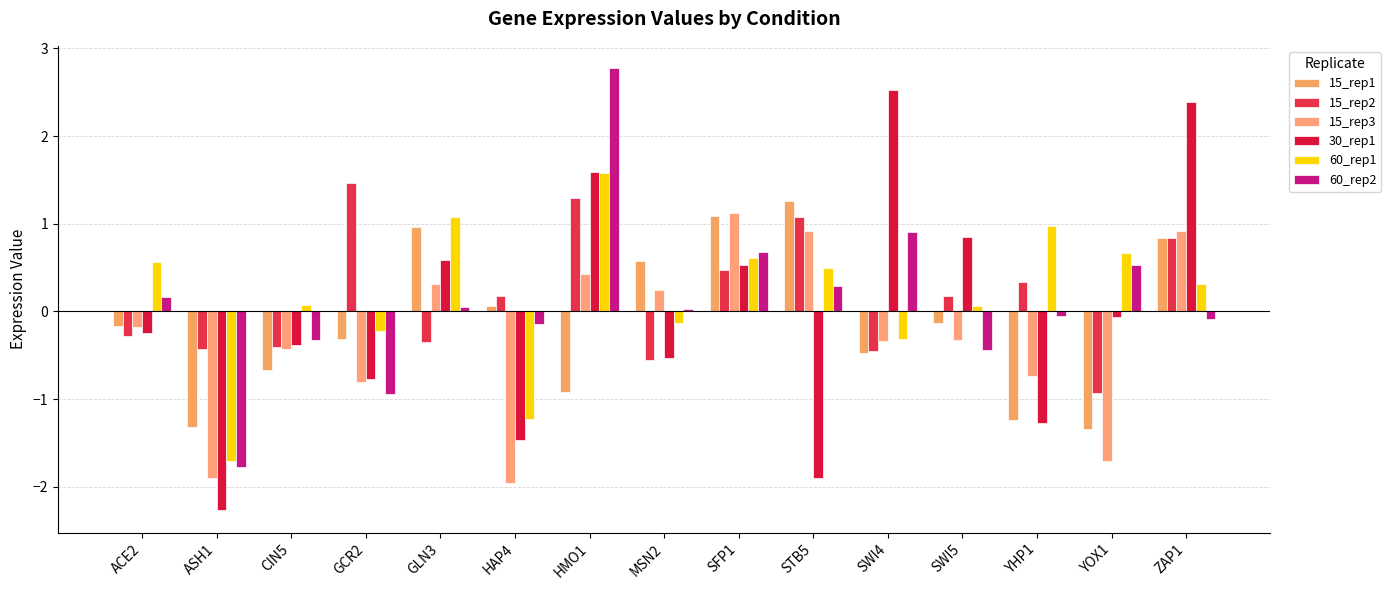

How many bars are there in each group?

6